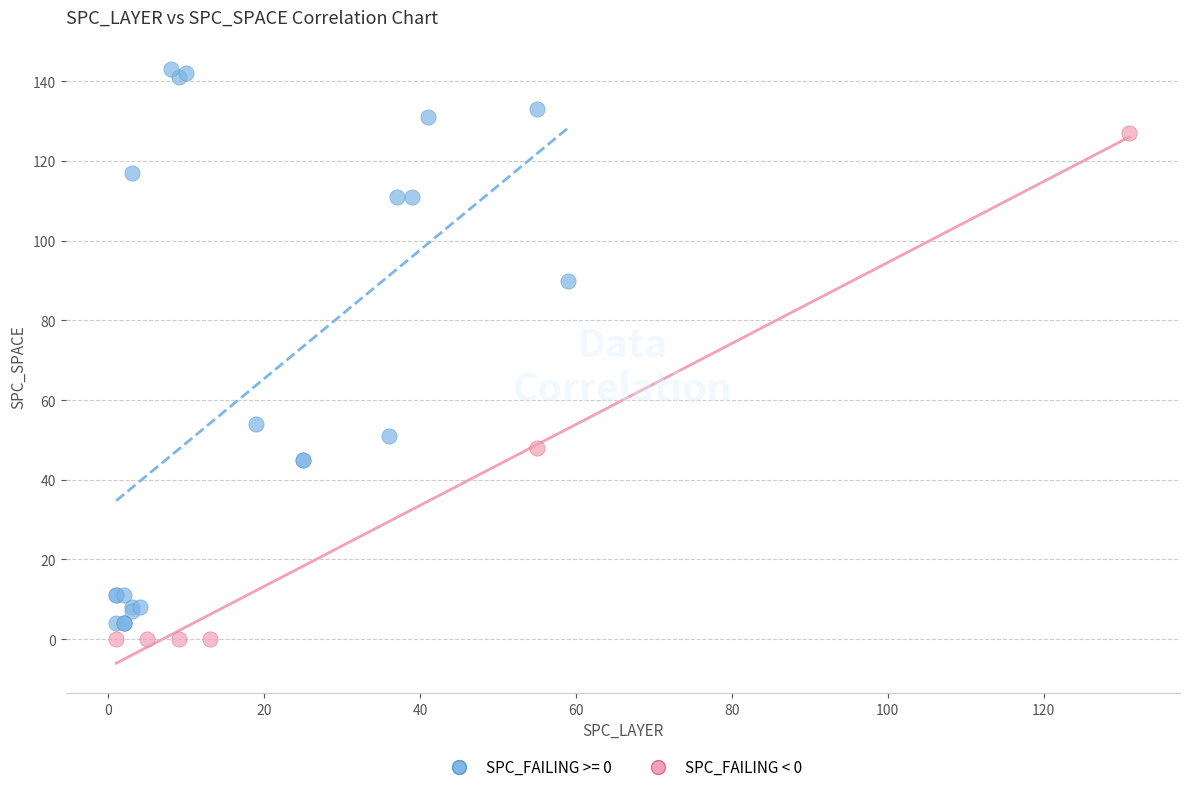

Which series has the largest Y range (max minus min)?

SPC_FAILING >= 0